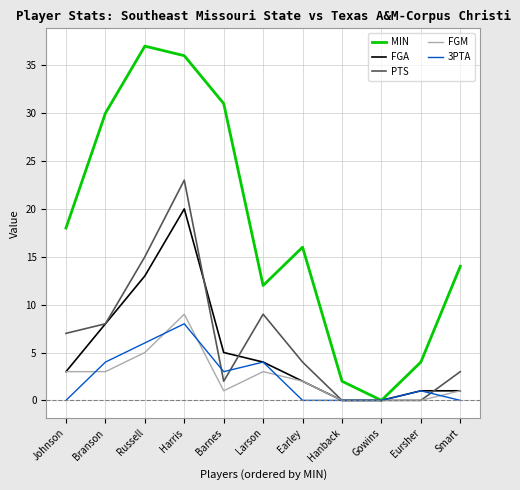

The FGM series shows 9 at Harris. True or false?

True